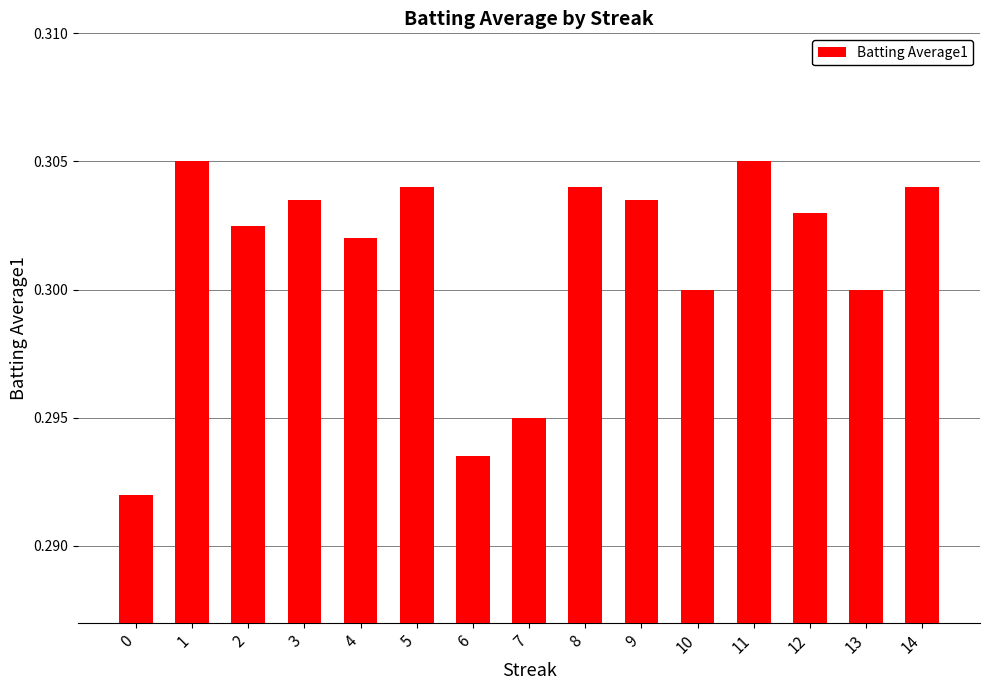

The chart shows a value of 0.3 at 6. True or false?

True